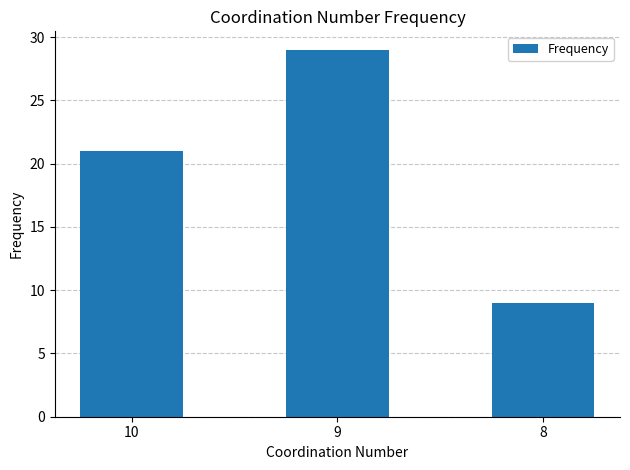

How many bars are there in total?

3